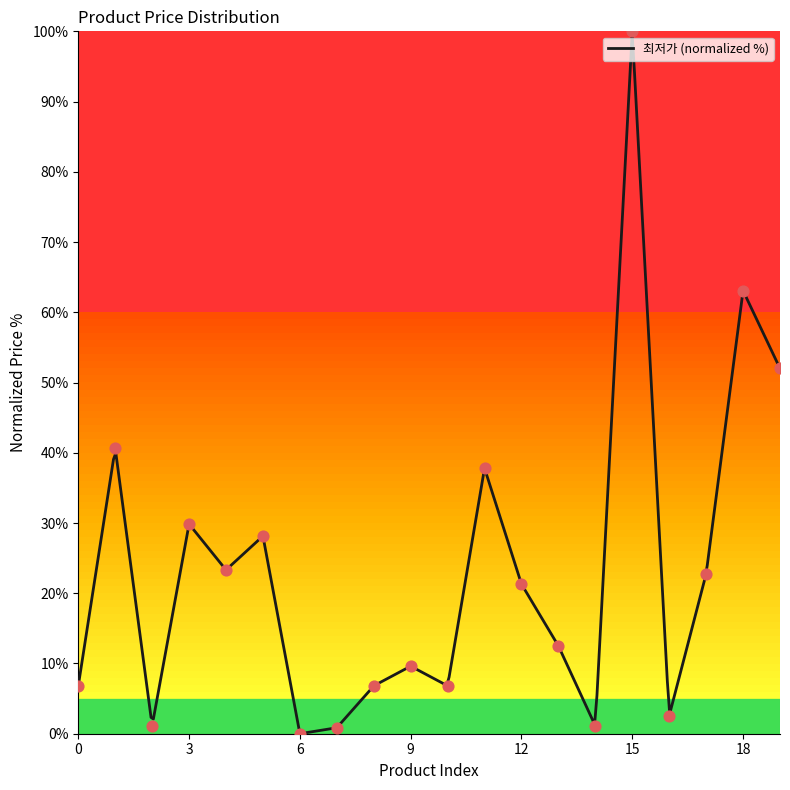

Between 19 and 15, which is larger?

15